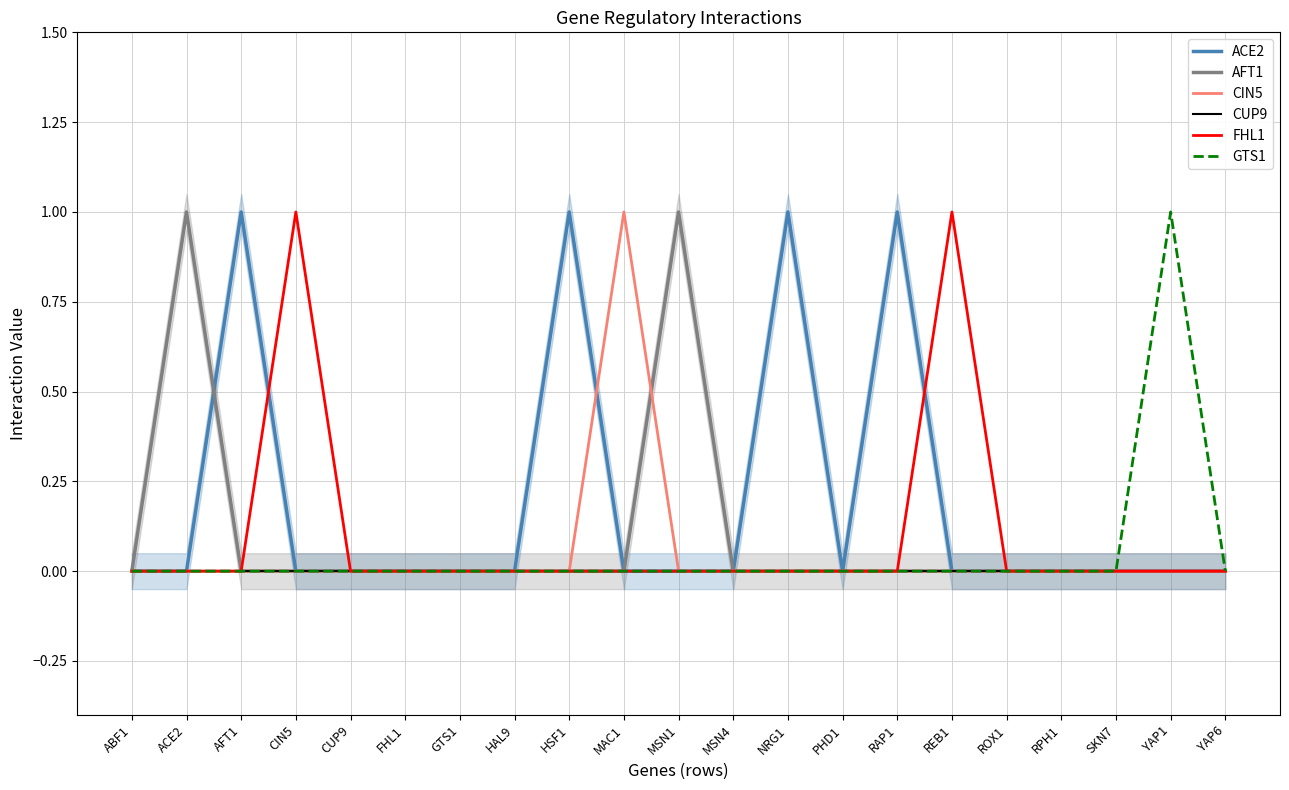

Reading right to left, what are all the values shown in this chart?

ACE2: 0	0	0	0	0	0	1	0	1	0	0	0	1	0	0	0	0	0	1	0	0
AFT1: 0	0	0	0	0	0	0	0	0	0	1	0	0	0	0	0	0	0	0	1	0
CIN5: 0	0	0	0	0	0	0	0	0	0	0	1	0	0	0	0	0	0	0	0	0
CUP9: 0	0	0	0	0	0	0	0	0	0	0	0	0	0	0	0	0	0	0	0	0
FHL1: 0	0	0	0	0	1	0	0	0	0	0	0	0	0	0	0	0	1	0	0	0
GTS1: 0	1	0	0	0	0	0	0	0	0	0	0	0	0	0	0	0	0	0	0	0